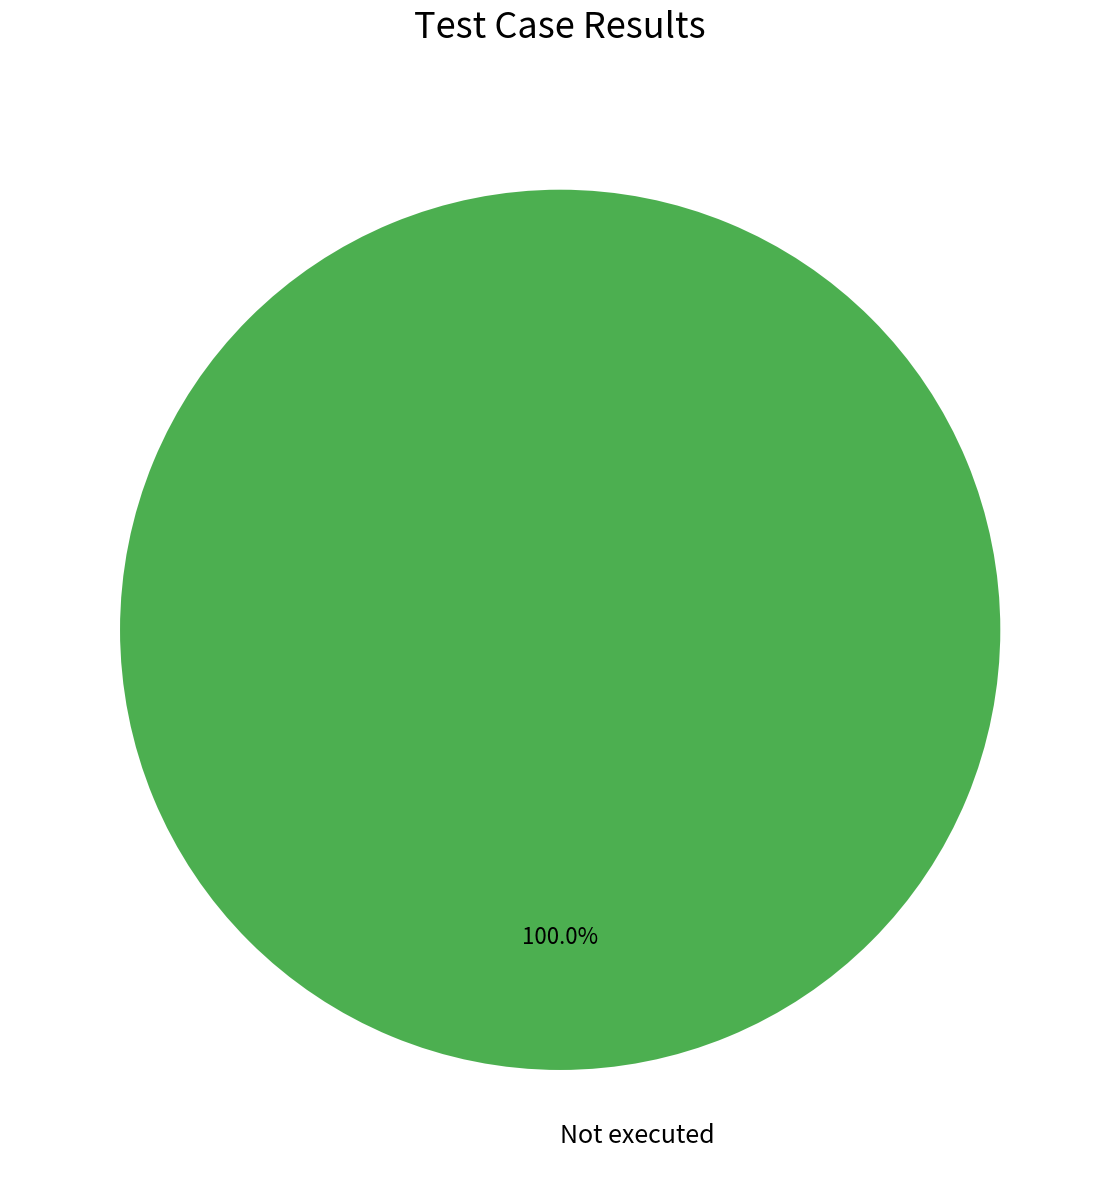

Which category accounts for the majority?

Not executed